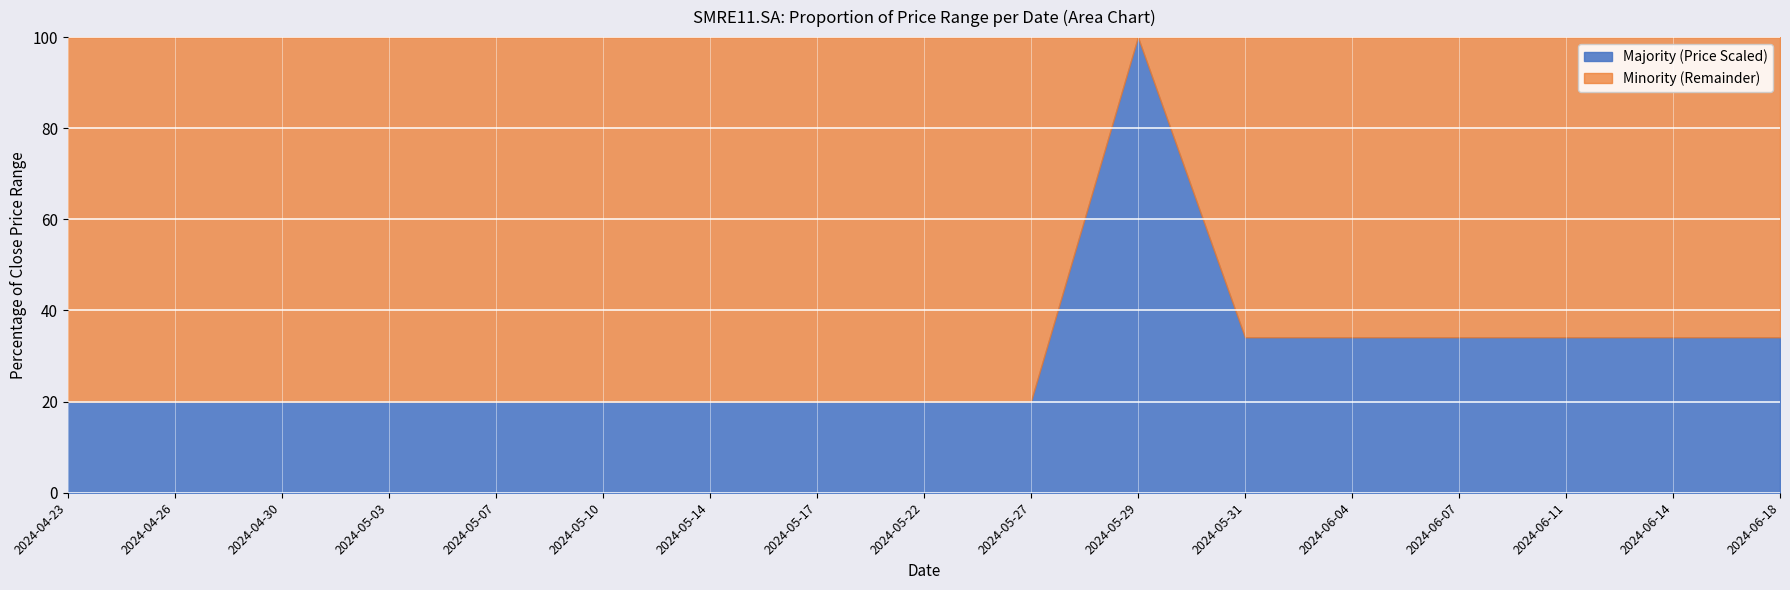

True or false: Majority (Price Scaled) has a value of 20.0 at 2024-04-26.

True